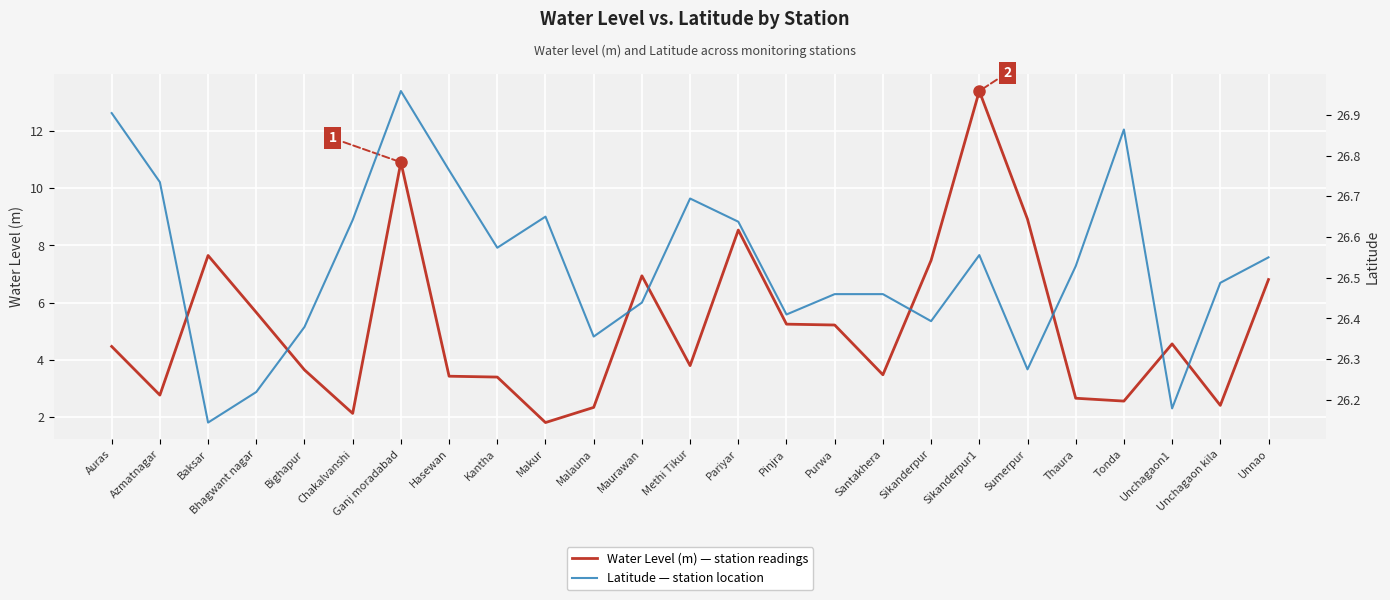

True or false: Water Level (m) — station readings and Latitude — station location cross at least once.

False